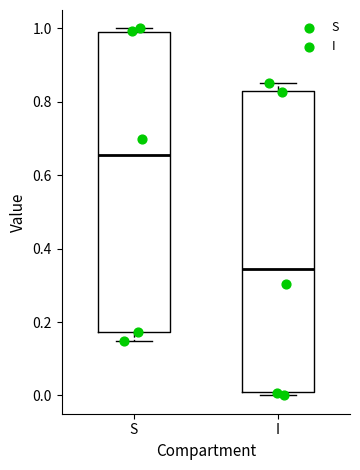

Reading left to right, transcribe this box plot: for each box, give where its median line is, the range the box spans, and where its two whiskers end, as read against the y-axis. The values are not printed on the chart, so give them approximately, as read against the axis.

S: median 0.66, box 0.18 to 0.98, whiskers 0.14 to 1.00
I: median 0.34, box 0.02 to 0.82, whiskers 0.00 to 0.86